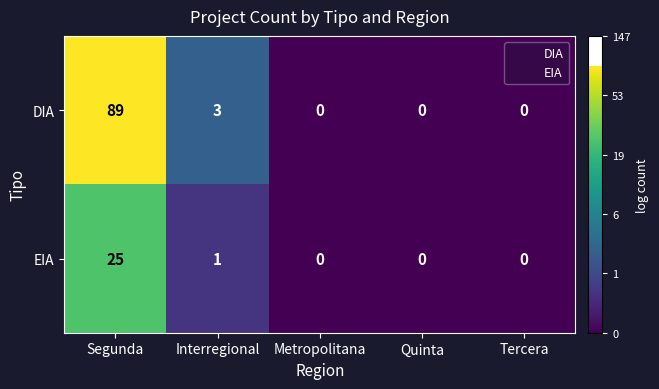

List the series in order of their overall mean, highest first.

DIA, EIA